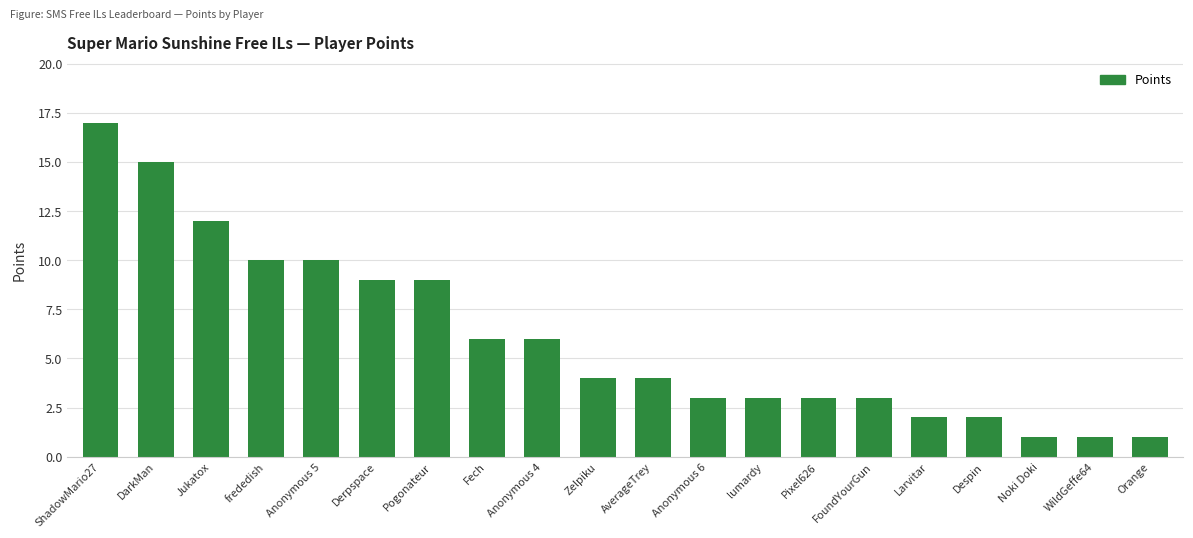

Reading left to right, what are all the values shown in this chart?

ShadowMario27=17	DarkMan=15	Jukatox=12	frededish=10	Anonymous 5=10	Derpspace=9	Pogonateur=9	Fech=6	Anonymous 4=6	Zelpiku=4	AverageTrey=4	Anonymous 6=3	lumardy=3	Pixel626=3	FoundYourGun=3	Larvitar=2	Despin=2	Noki Doki=1	WildGeffe64=1	Orange=1